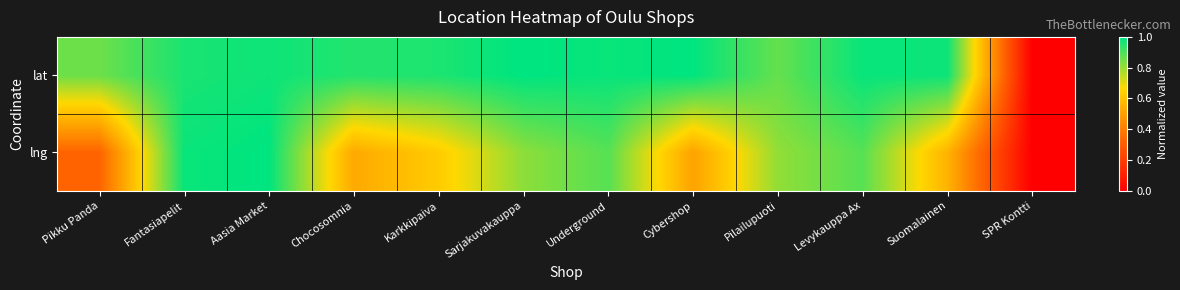

Which series has the largest range (max minus min)?

lat